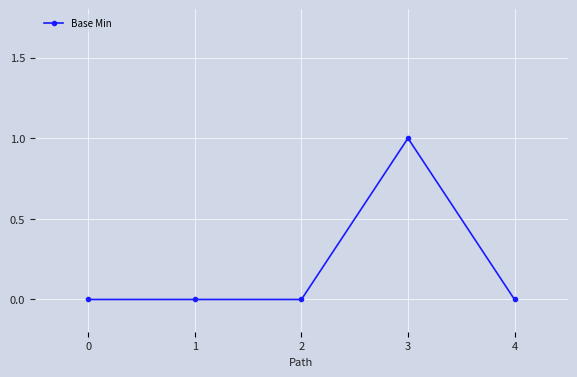

True or false: the data shows 1 at 3.

True